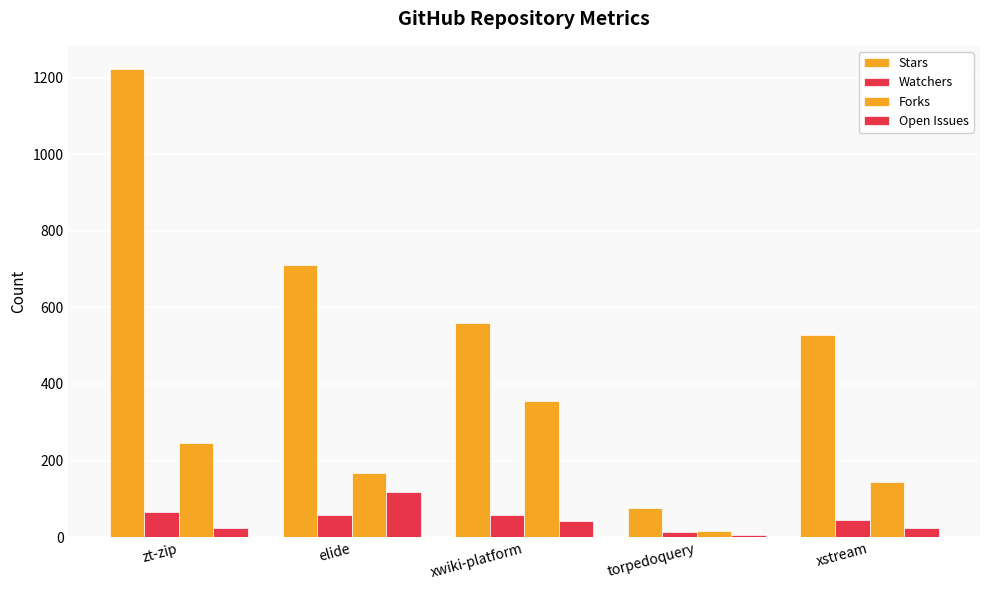

What is the sum of all Forks values?

929